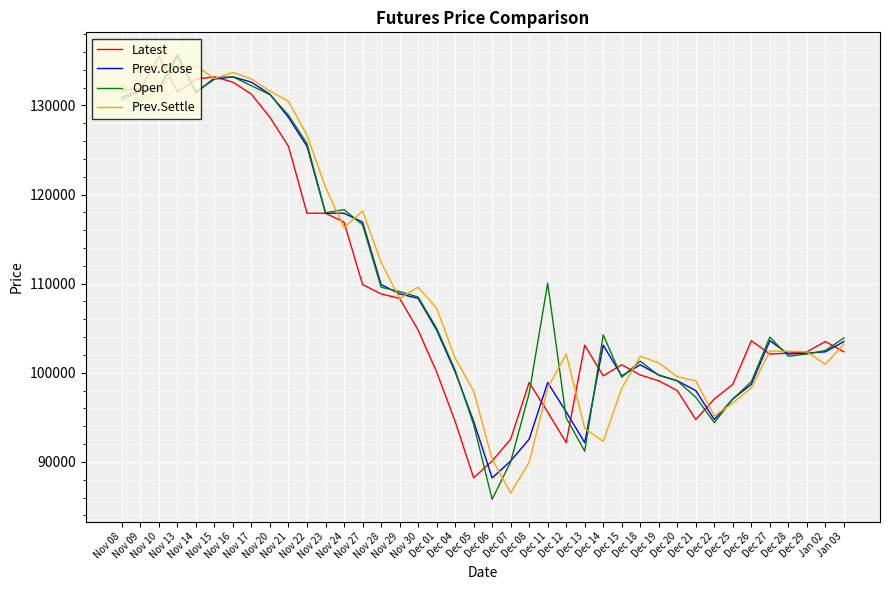

What value does the Open series have at Nov 30, to the nearest 10?

108500